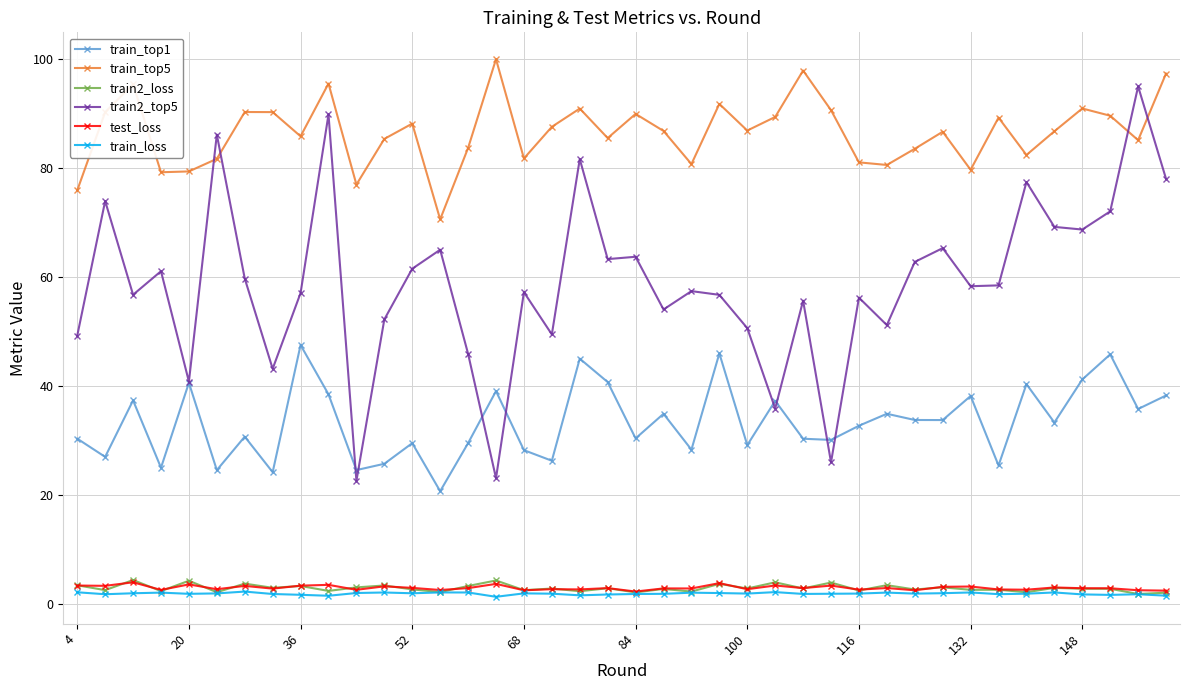

Which series has the widest spread of values?

train2_top5